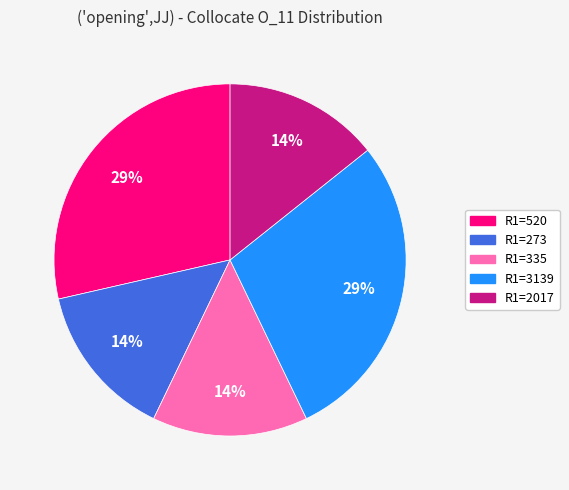

To the nearest percent, what is the average slice percentage?

20%